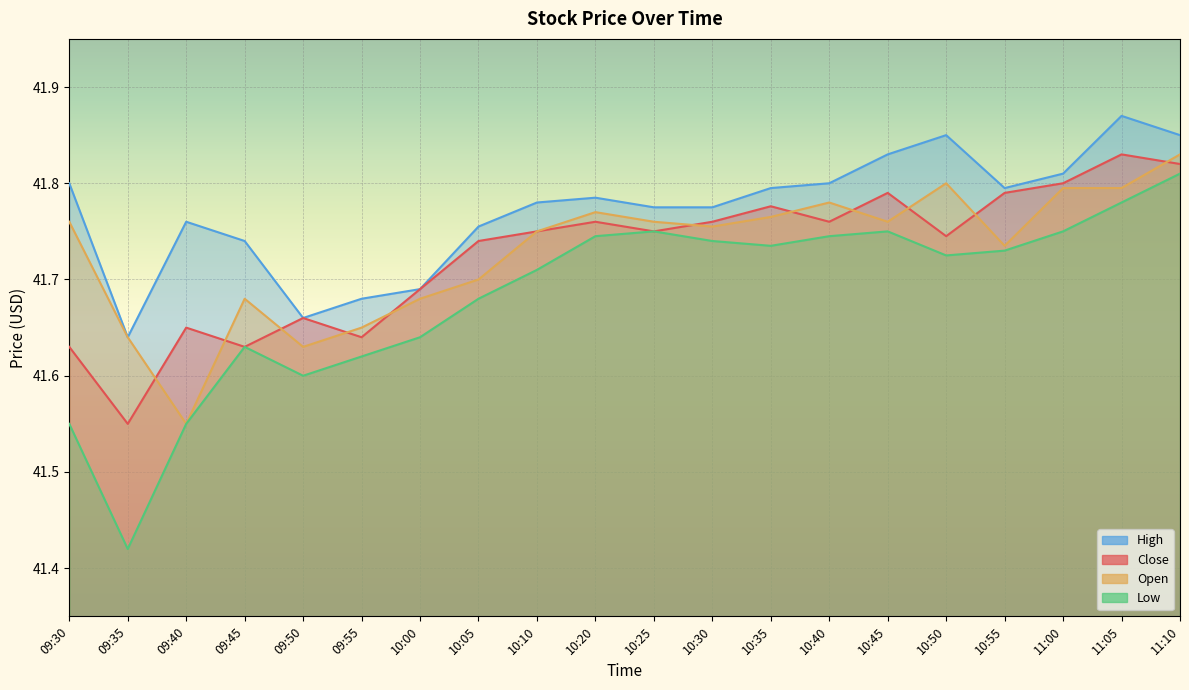

Between 09:35 and 10:10, which series saw the biggest shift?

Low